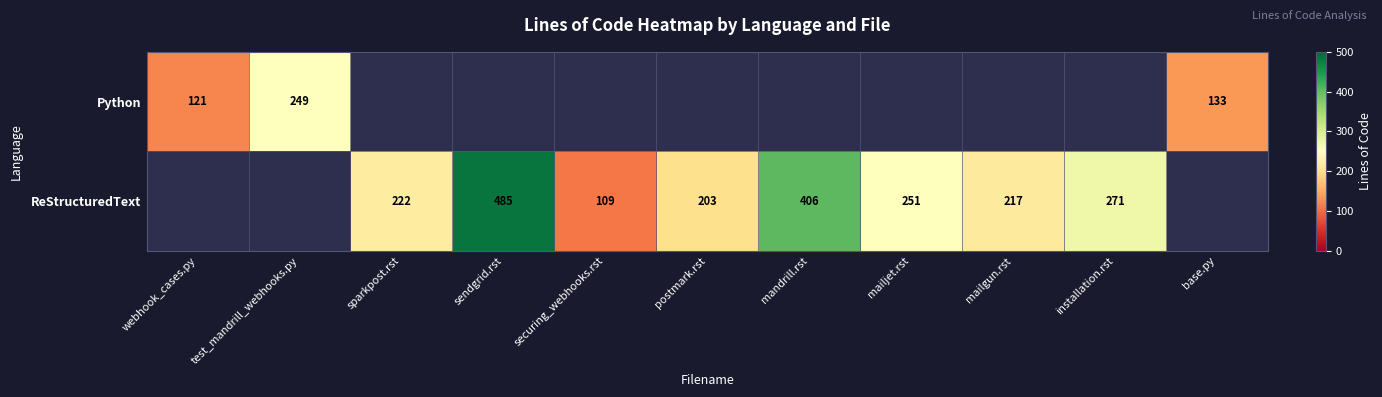

The Python series shows 133 at base.py. True or false?

True